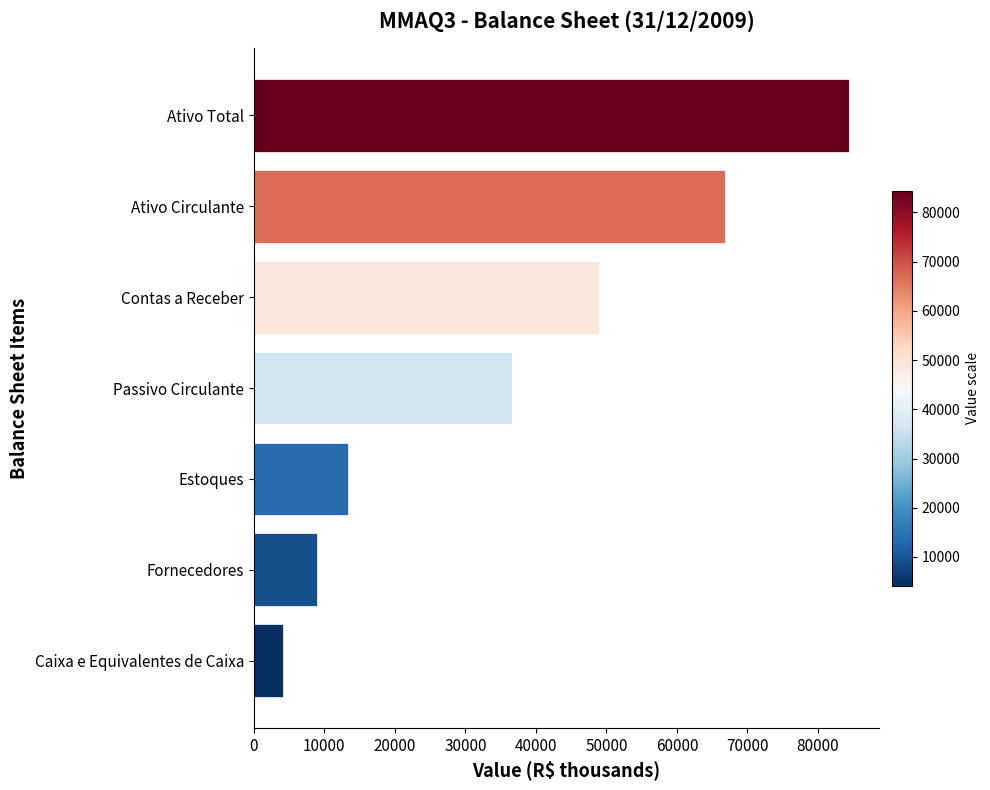

Between Caixa e Equivalentes de Caixa and Passivo Circulante, which is larger?

Passivo Circulante